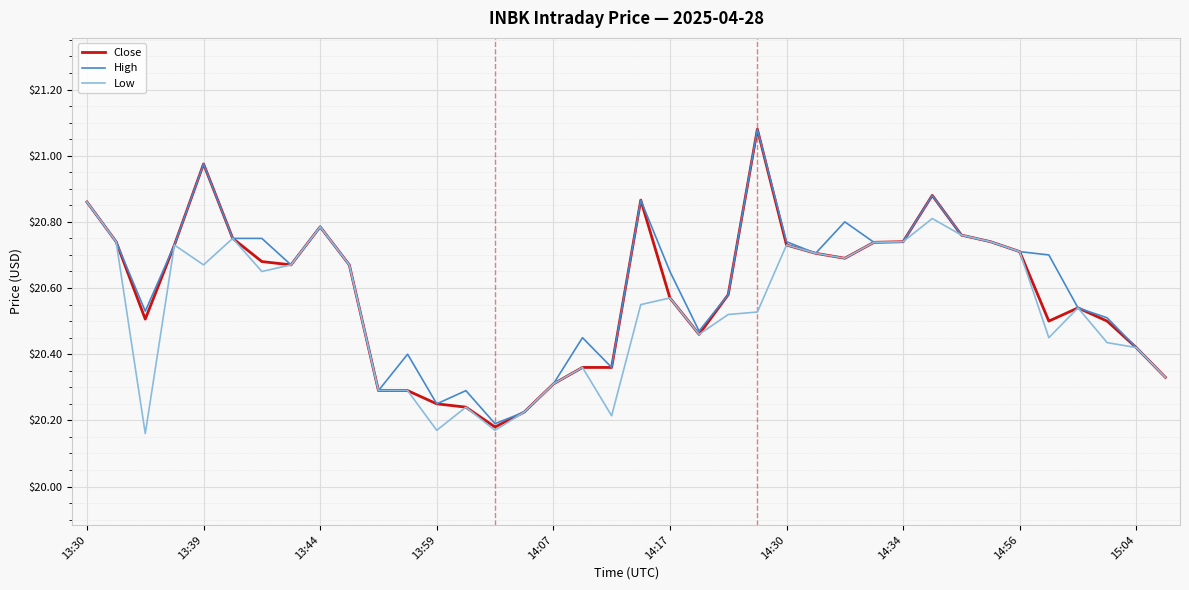

Which series has the widest spread of values?

Close